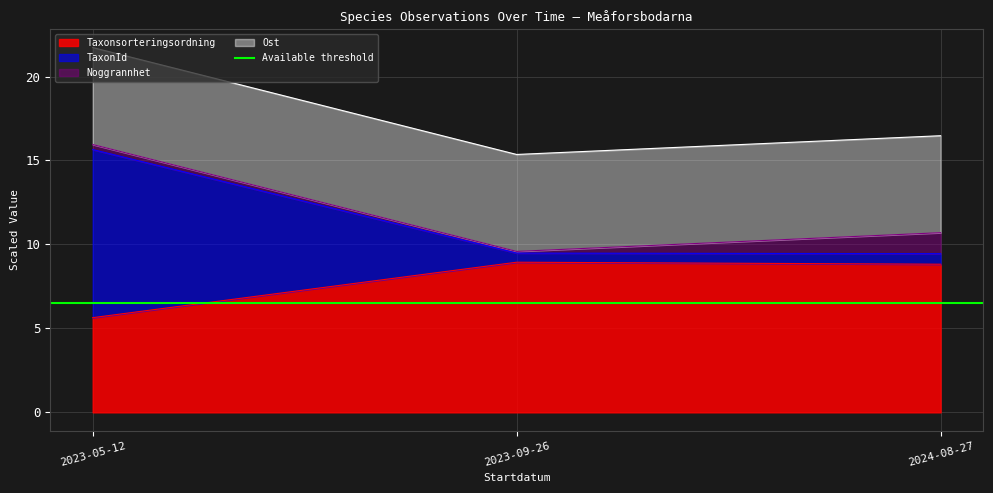

What is the label of the 1st point from the right?

2024-08-27